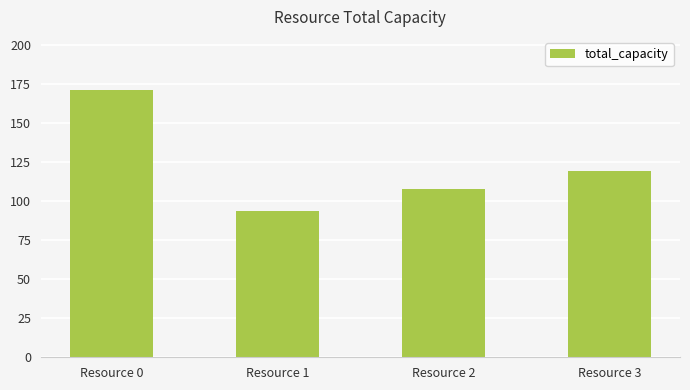

How many data points are less than 119?

2